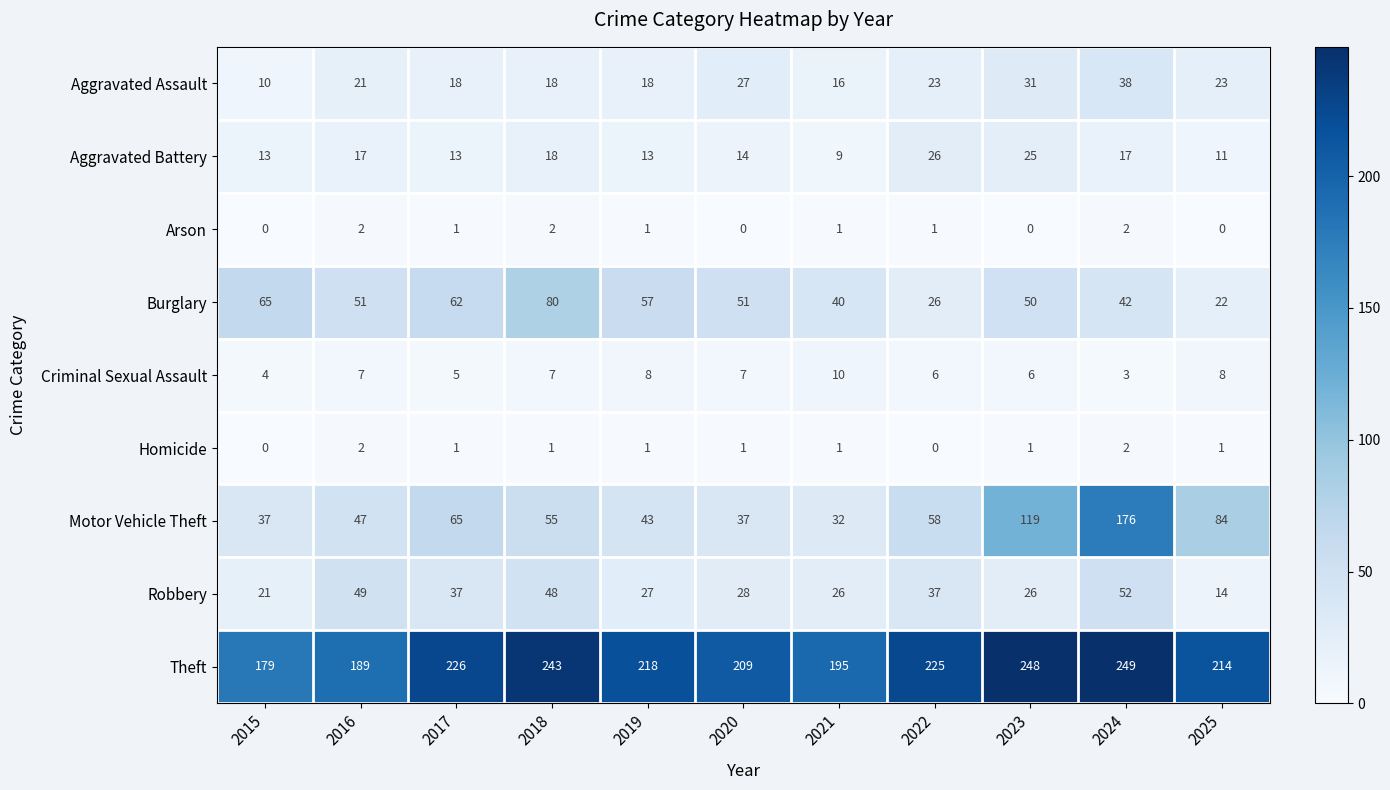

Which series has the largest range (max minus min)?

Motor Vehicle Theft